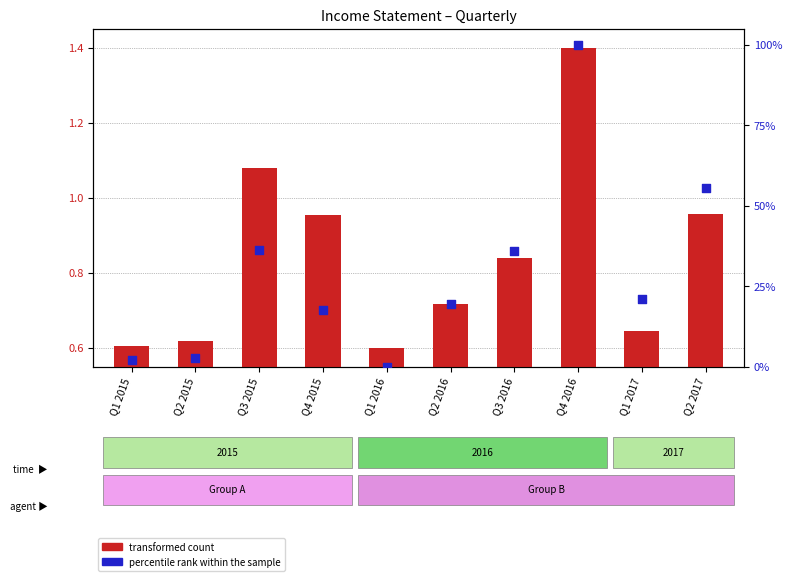

At how many categories does at least one series exceed 13?

7